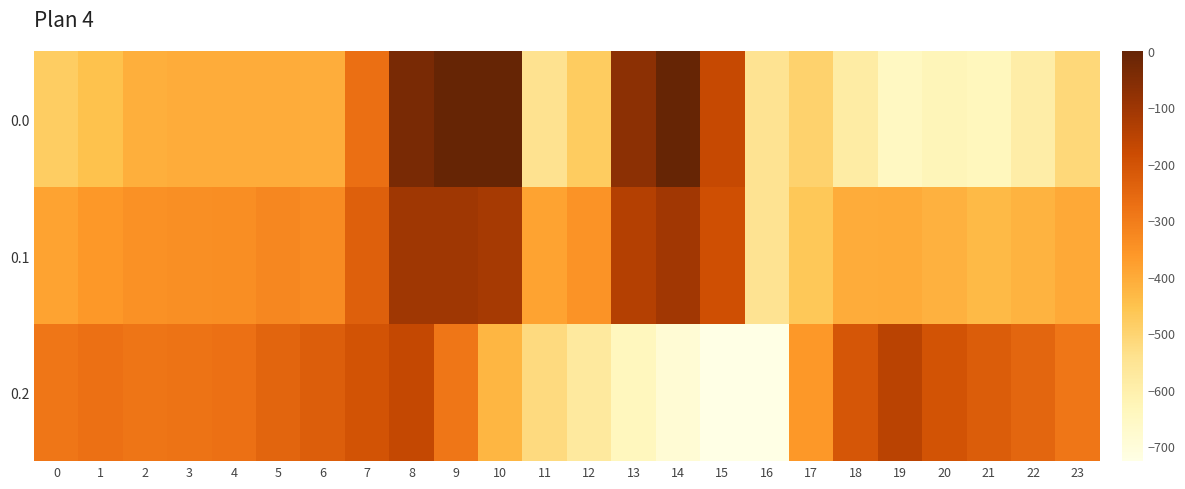

Reading right to left, extract all data points from this chart.

0.0: 23=-511.3	22=-592.3	21=-638.4	20=-629.9	19=-649.2	18=-586.7	17=-494.8	16=-545.4	15=-172.8	14=-0.3	13=-70.2	12=-477.2	11=-544.3	10=0.0	9=0.0	8=-35.0	7=-270.7	6=-408.0	5=-403.8	4=-404.9	3=-404.4	2=-410.3	1=-449.5	0=-482.0
0.1: 23=-399.4	22=-419.9	21=-432.4	20=-414.5	19=-400.2	18=-405.4	17=-466.6	16=-547.3	15=-190.4	14=-105.5	13=-141.2	12=-350.8	11=-384.7	10=-114.0	9=-104.8	8=-102.3	7=-234.9	6=-332.2	5=-325.7	4=-339.6	3=-342.7	2=-347.9	1=-361.1	0=-384.6
0.2: 23=-287.5	22=-247.4	21=-226.4	20=-199.2	19=-151.0	18=-210.0	17=-362.4	16=-726.6	15=-725.8	14=-687.4	13=-640.4	12=-571.2	11=-520.6	10=-423.5	9=-288.5	8=-169.5	7=-199.0	6=-228.8	5=-245.0	4=-274.4	3=-281.0	2=-285.5	1=-272.7	0=-287.1